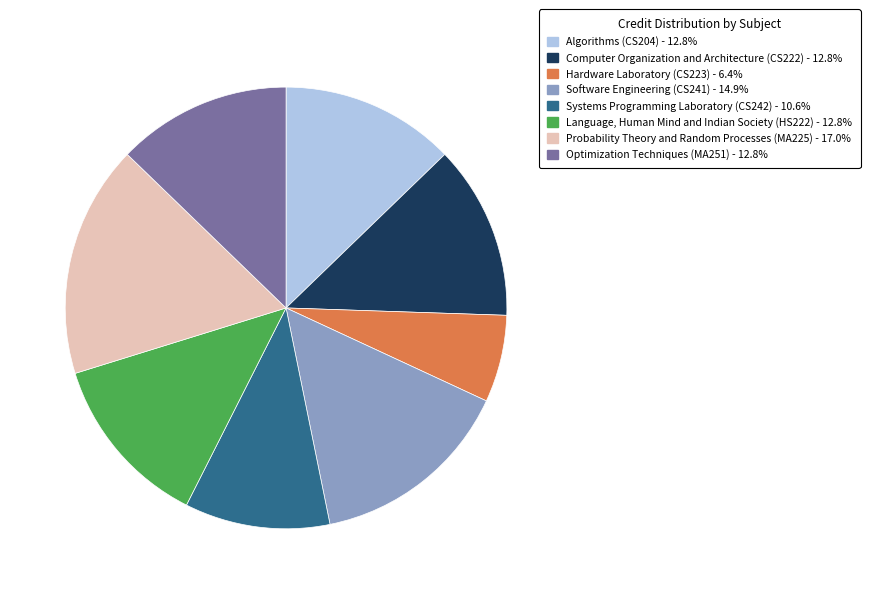

Count the number of slices in the pie.

8